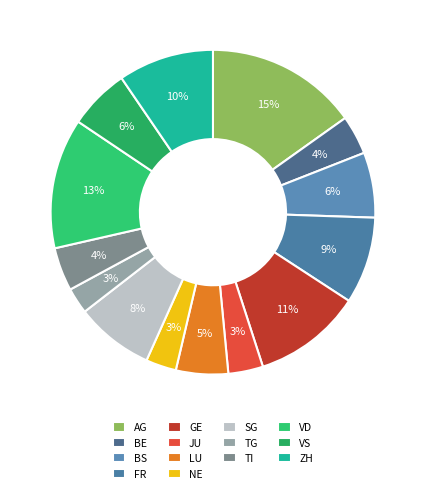

Count the number of slices in the pie.

14